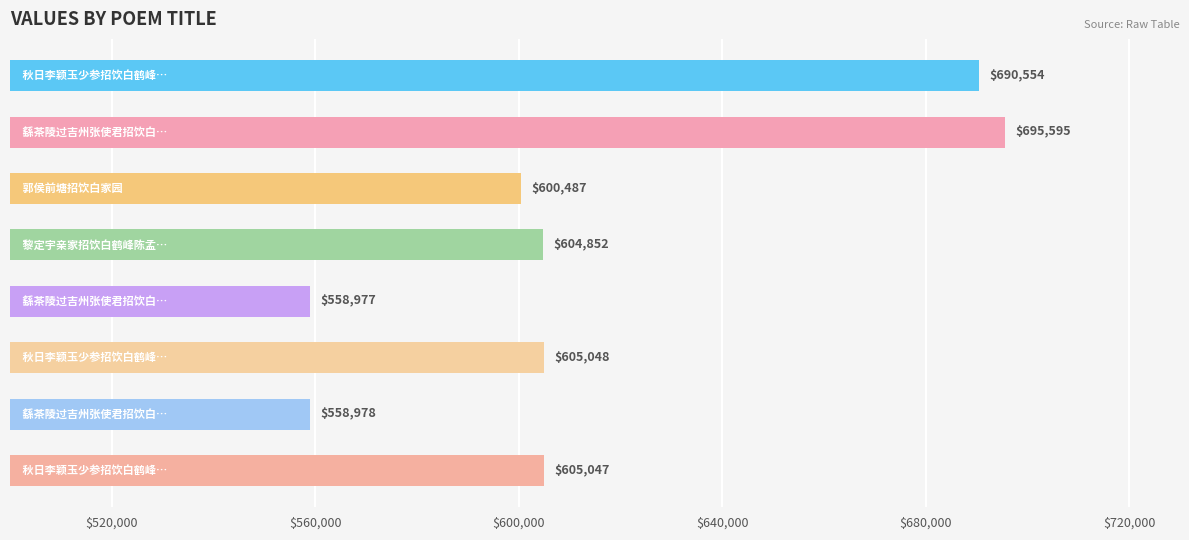

What is the smallest value displayed?

558977